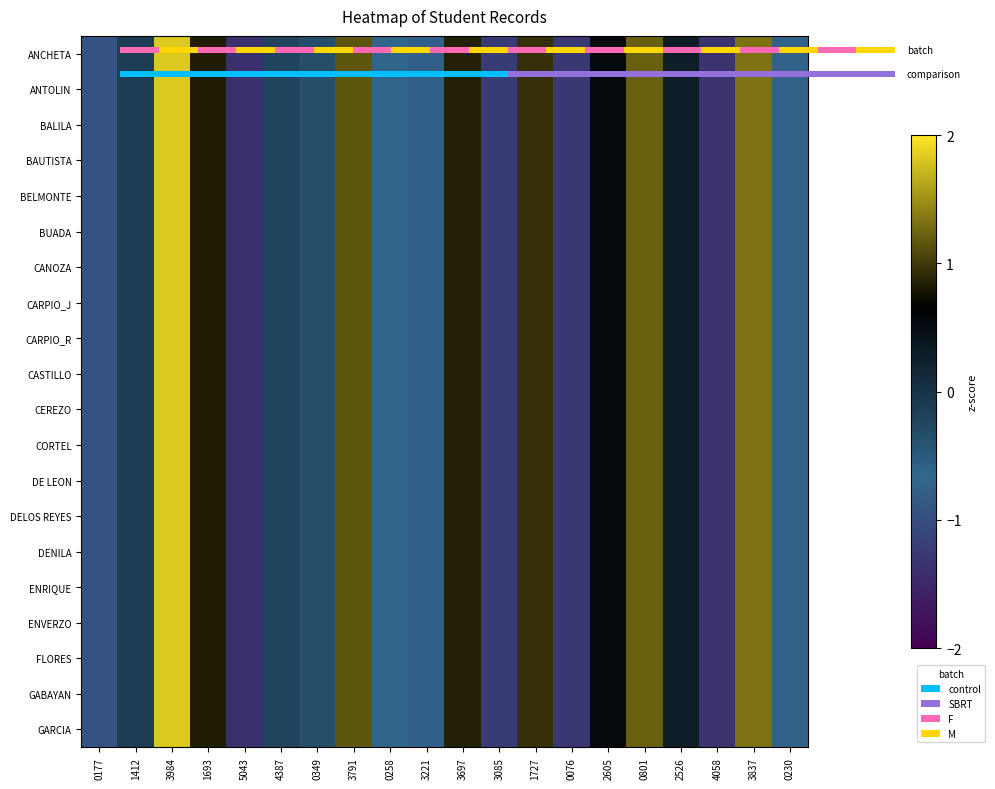

The CARPIO_R series shows 0.8 at 1693. True or false?

True